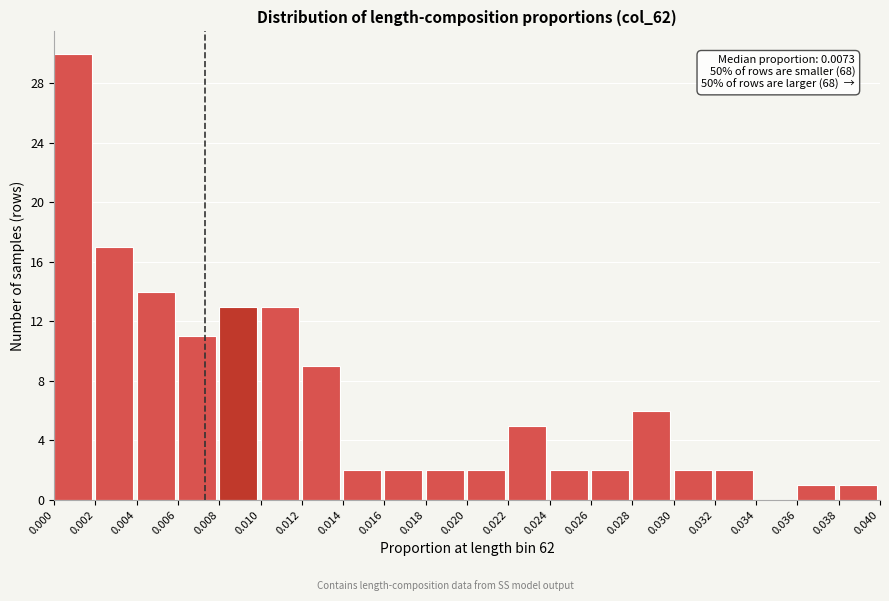

Which range on the x-axis has the tallest bar?

0.000 to 0.002